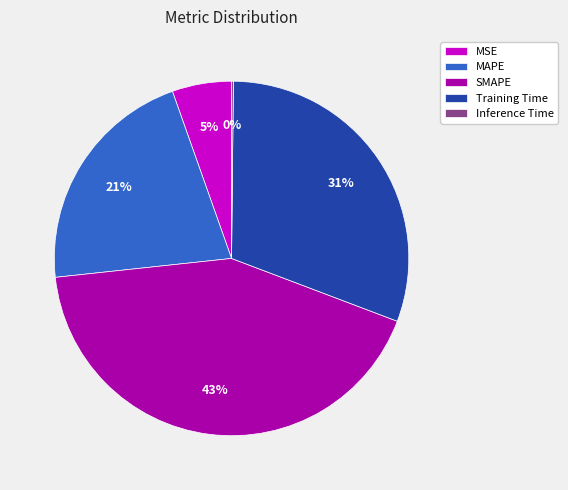

To the nearest percent, what is the difference between the MSE and MAPE slice percentages?

16%